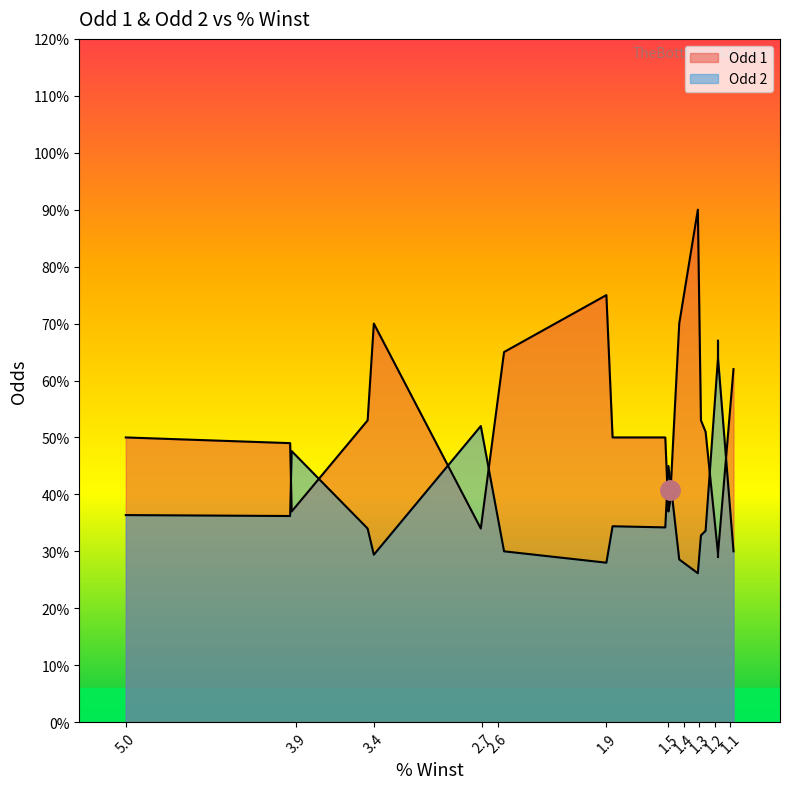

How many lines are shown in the chart?

2